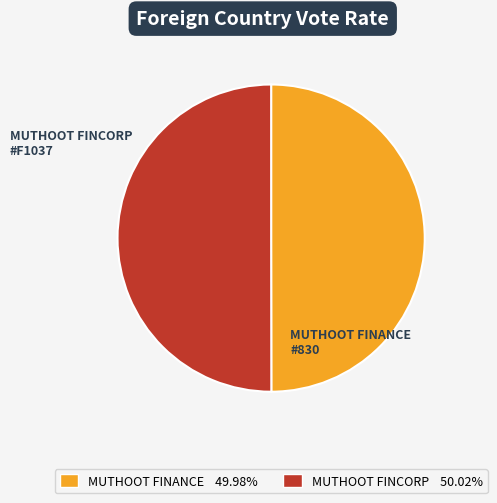

Approximately how many times larger is the value at MUTHOOT FINANCE #830 compared to MUTHOOT FINCORP #F1037?

1.0